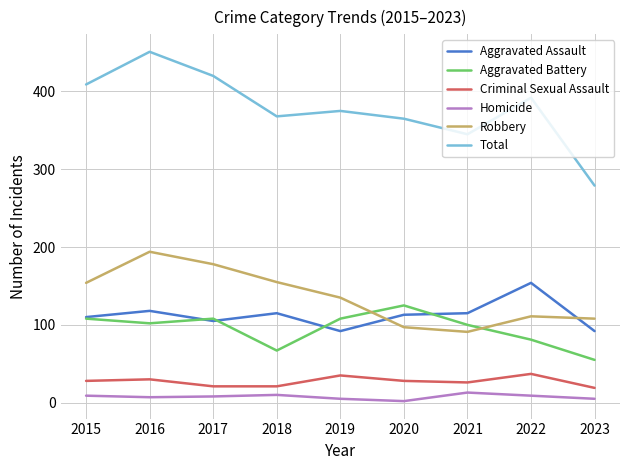

Which series has the widest spread of values?

Total